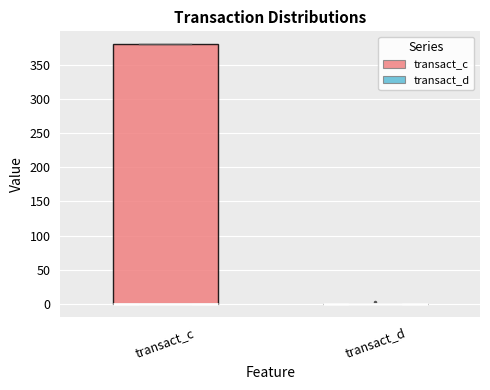

Comparing the boxes themselves (not the whiskers), which one is the tallest?

transact_c